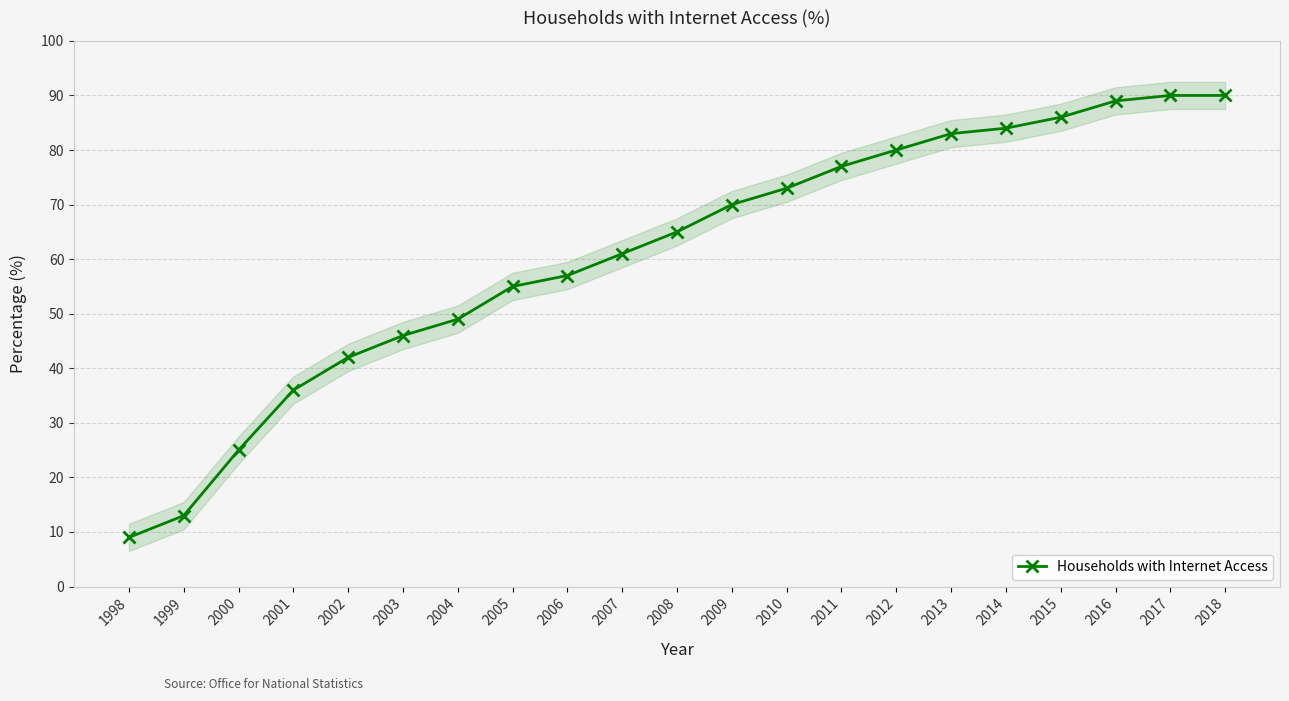

Does the chart have visible grid lines?

Yes